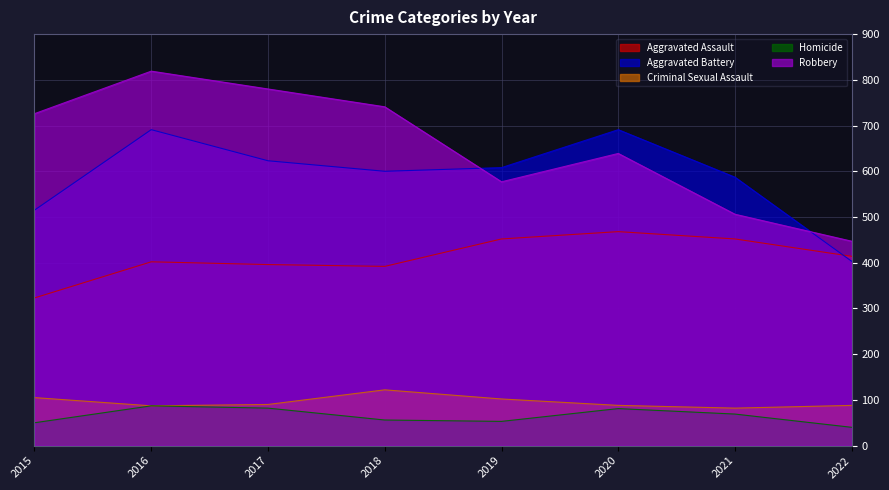

Where is Robbery nearest to the value 633?

2020